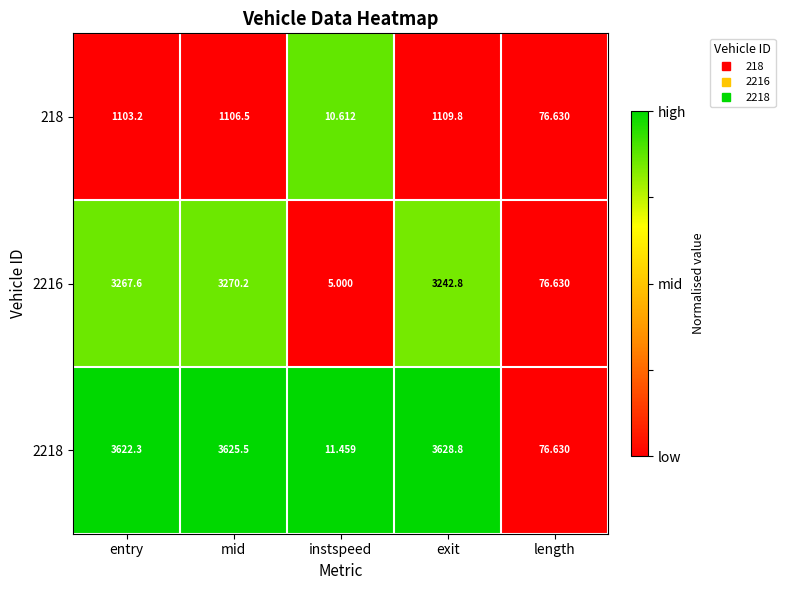

At which category is the sum across all series the highest?

mid